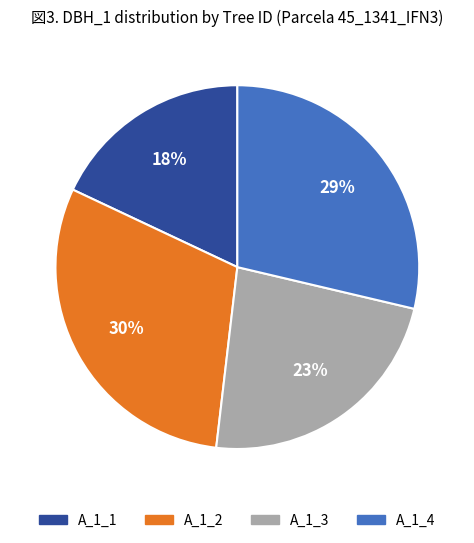

To the nearest percent, what is the difference between the largest and smallest slice percentages?

12%